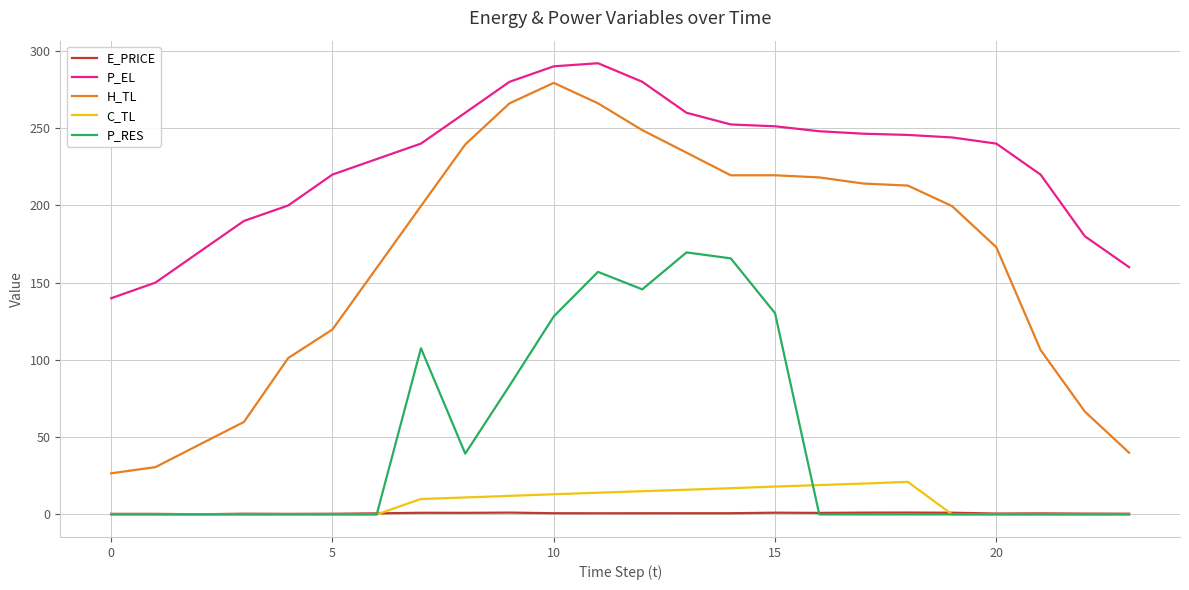

What are all the series names shown in the legend?

E_PRICE, P_EL, H_TL, C_TL, P_RES